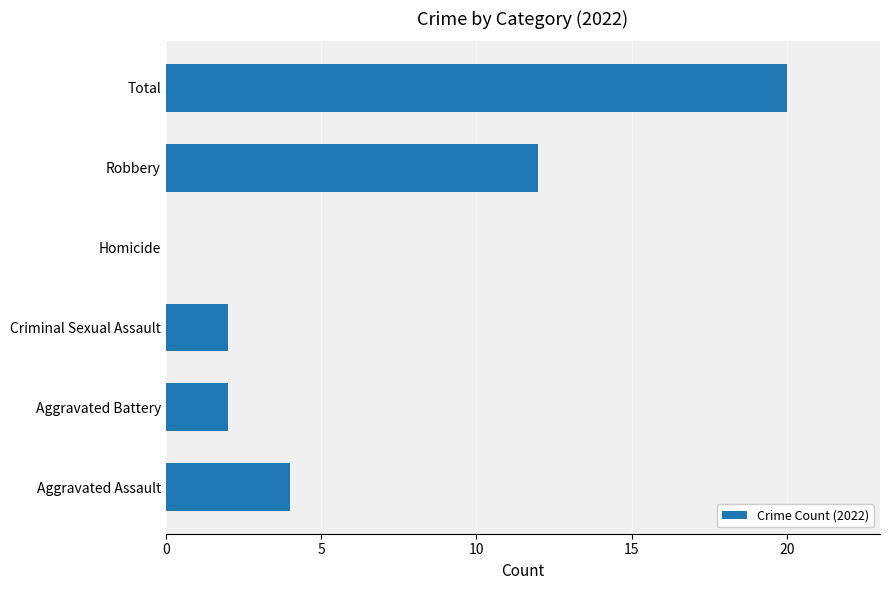

What is the sum of all values?

40